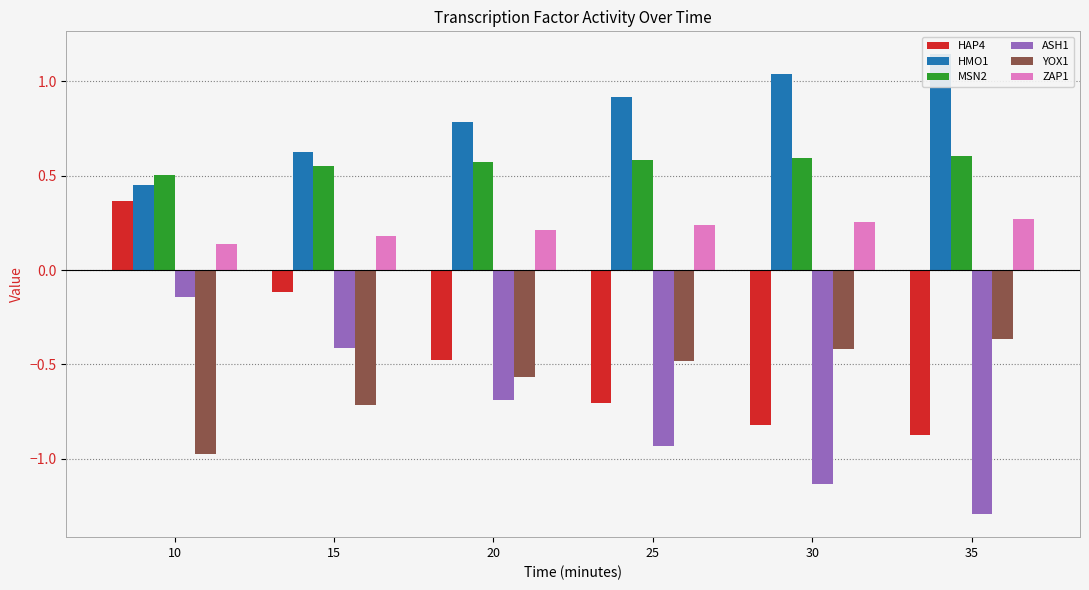

What is the sum of all HMO1 values?

5.0